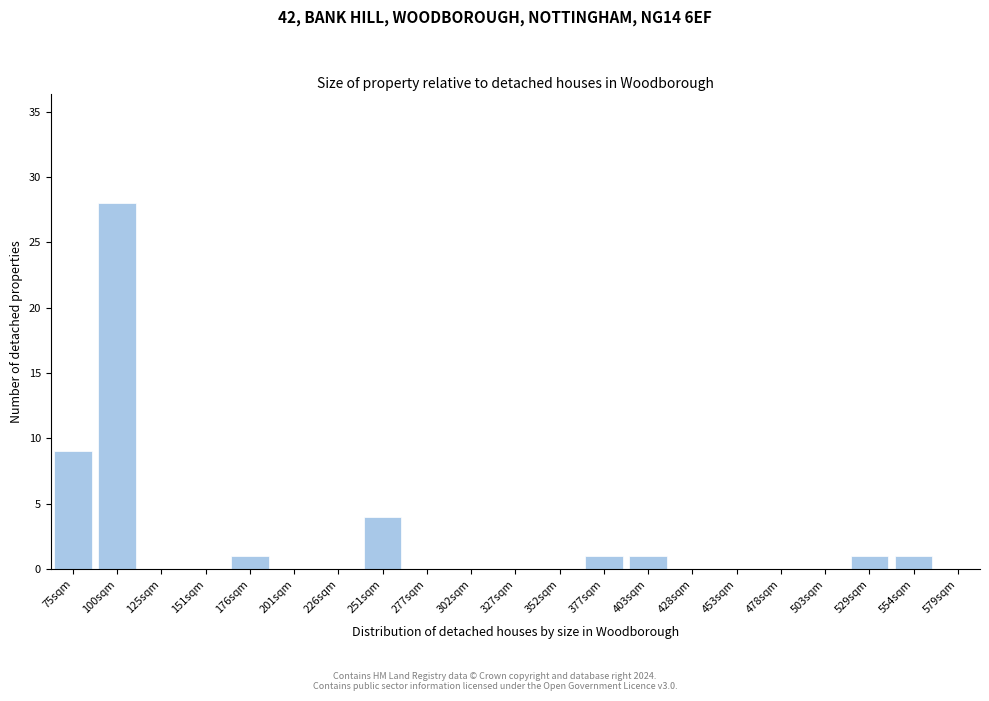

Reading left to right, what are all the values shown in this chart?

75sqm=9	100sqm=28	125sqm=0	151sqm=0	176sqm=1	201sqm=0	226sqm=0	251sqm=4	277sqm=0	302sqm=0	327sqm=0	352sqm=0	377sqm=1	403sqm=1	428sqm=0	453sqm=0	478sqm=0	503sqm=0	529sqm=1	554sqm=1	579sqm=0